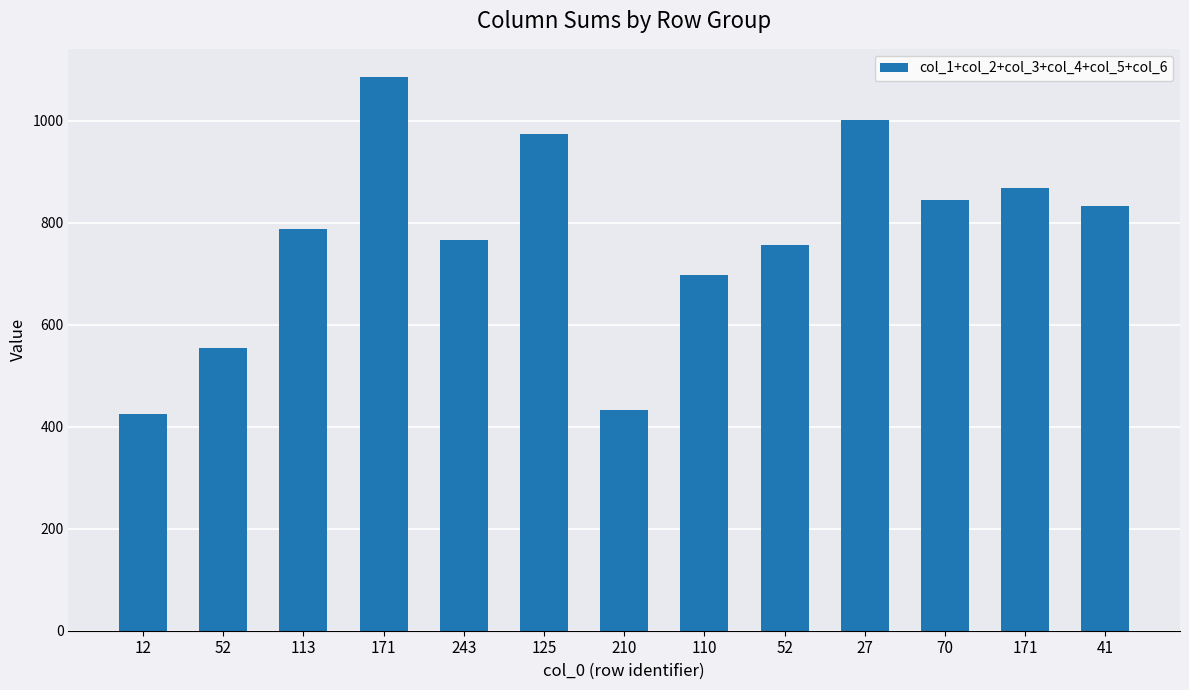

What is the average value?

772